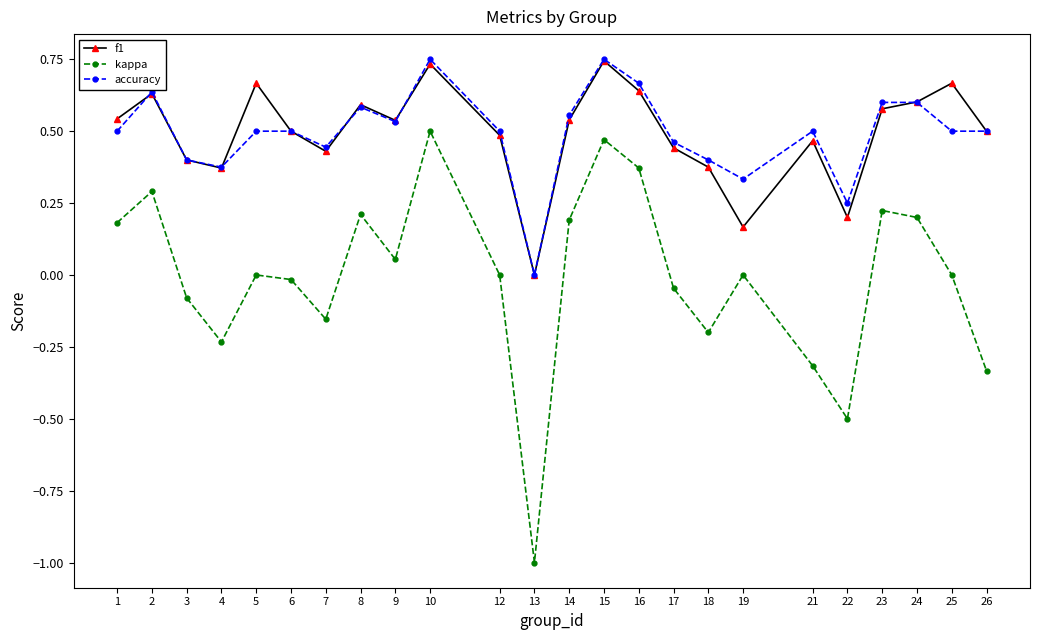

The f1 series shows 0.4 at 18. True or false?

True